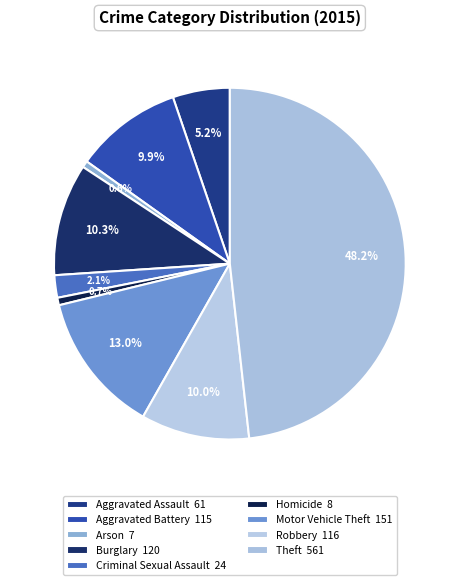

To the nearest percent, what is the difference between the largest and smallest slice percentages?

48%